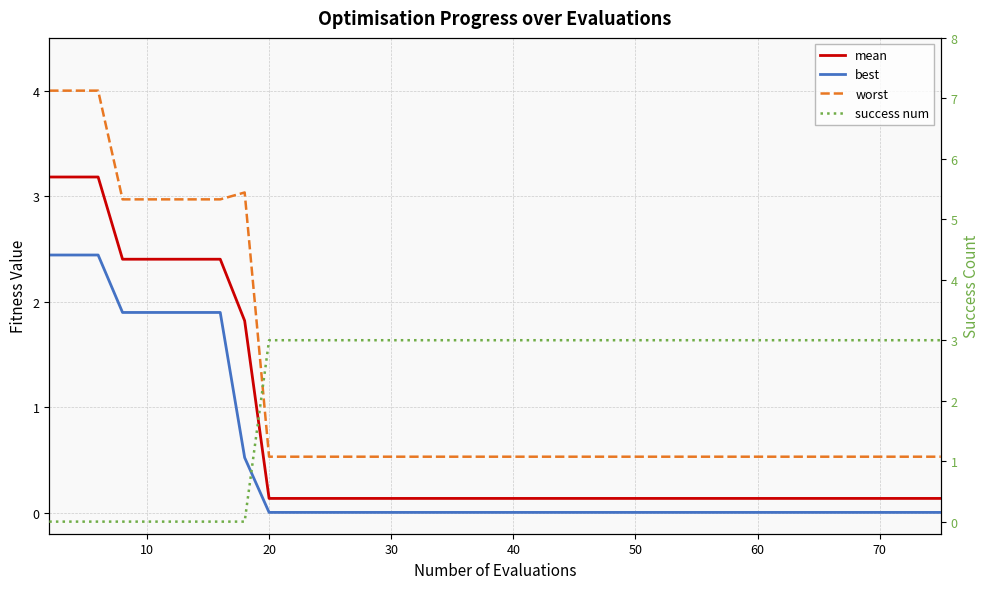

True or false: worst has more than 1 points higher than both neighbors.

False